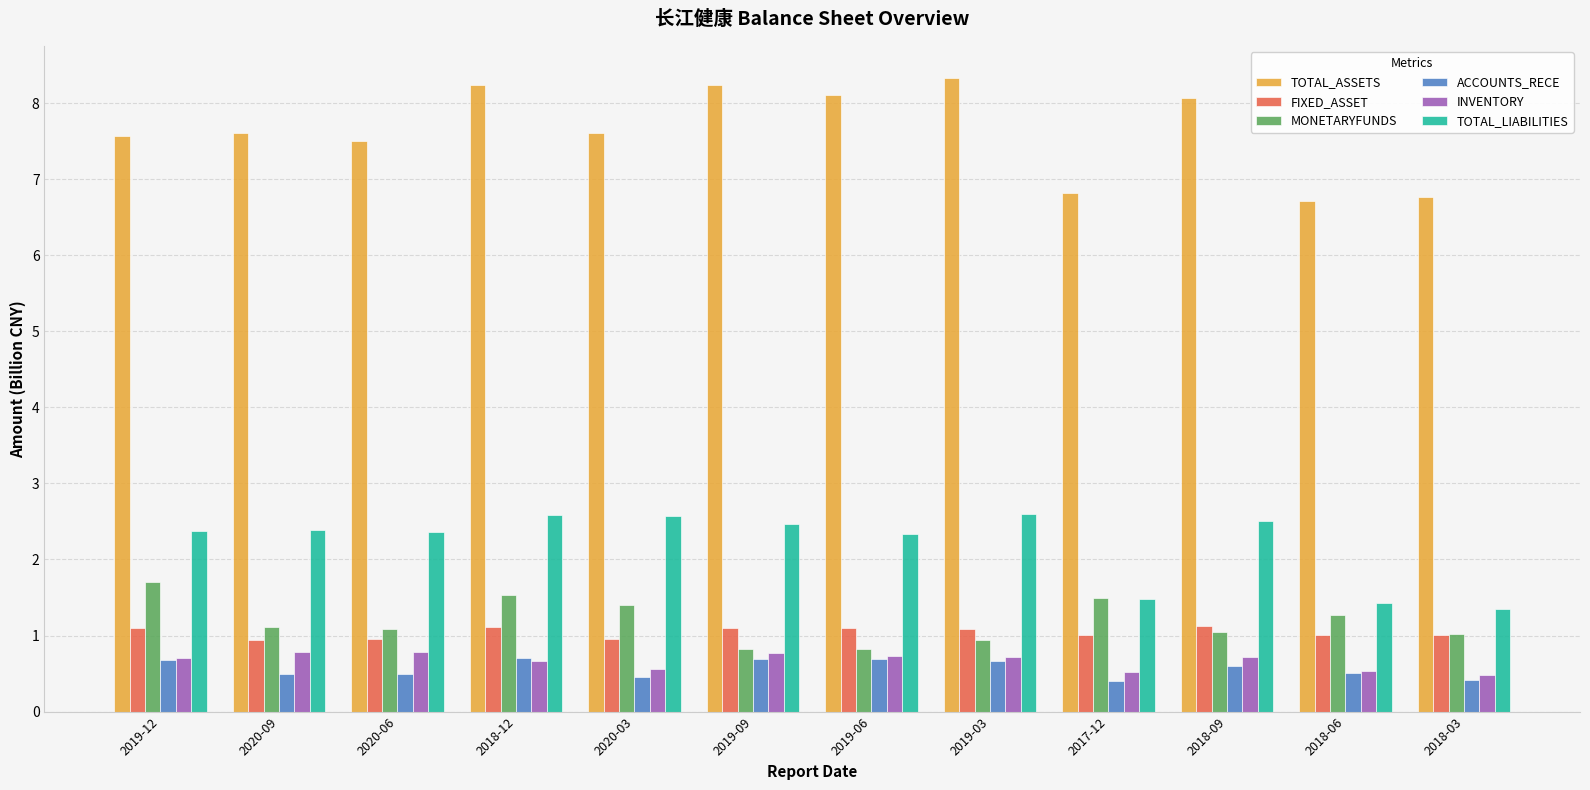

Which series has the largest range (max minus min)?

TOTAL_ASSETS